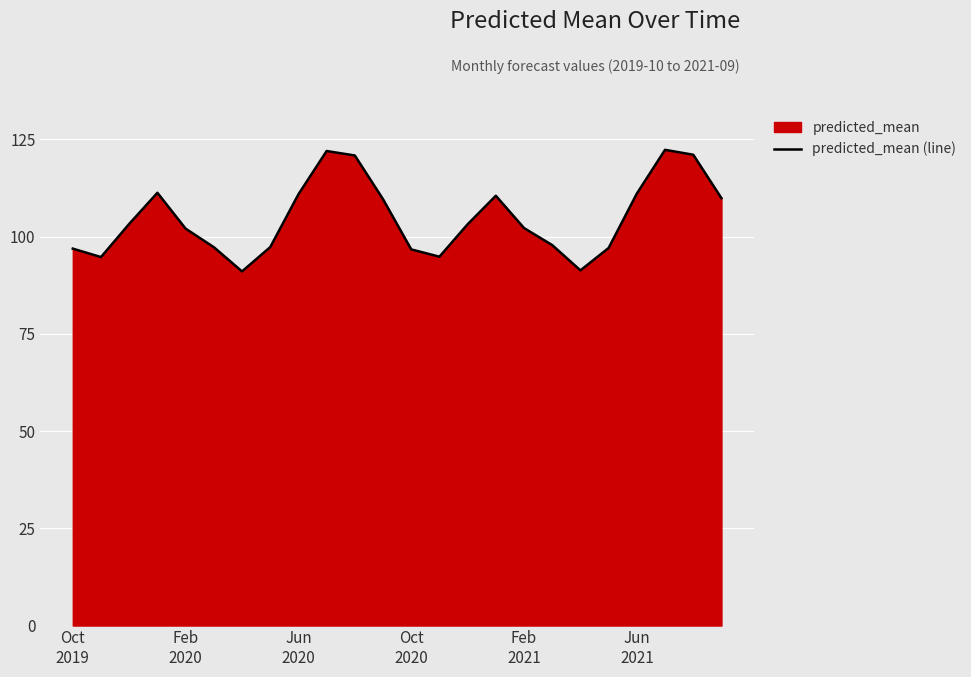

Is it true that the value at 23 is 50.3?

False